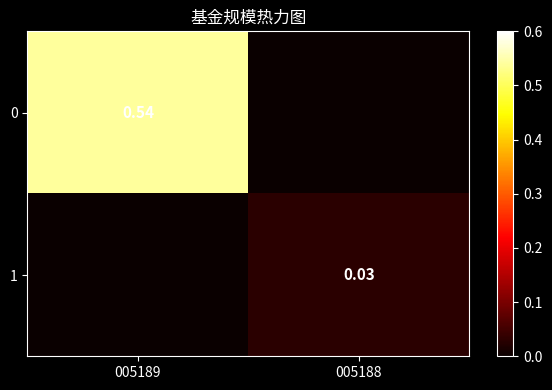

Is the value of 1 at 005188 greater than the value of 0 at 005189?

No